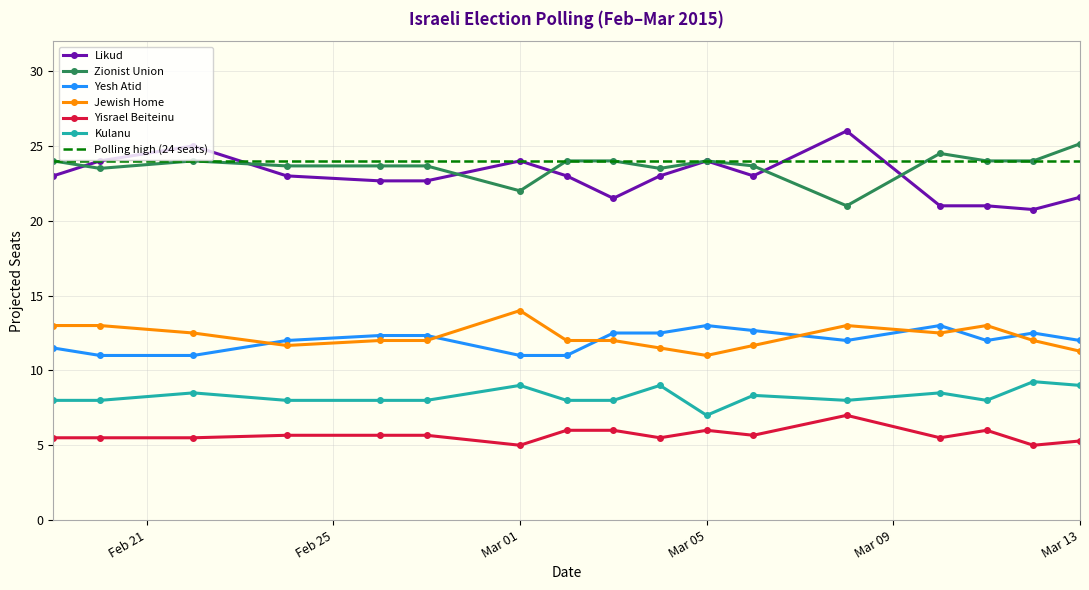

Which series has the widest spread of values?

likud